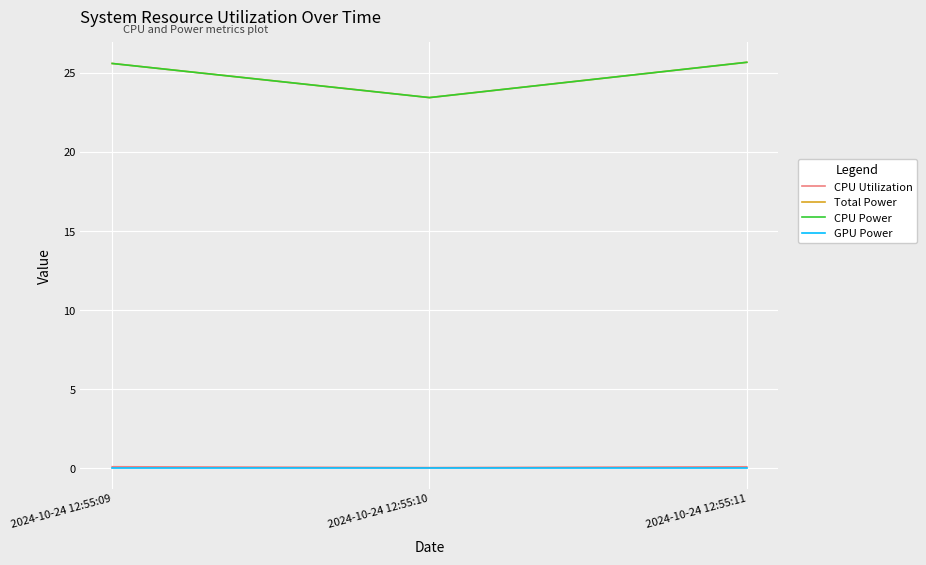

Does the chart have visible grid lines?

Yes